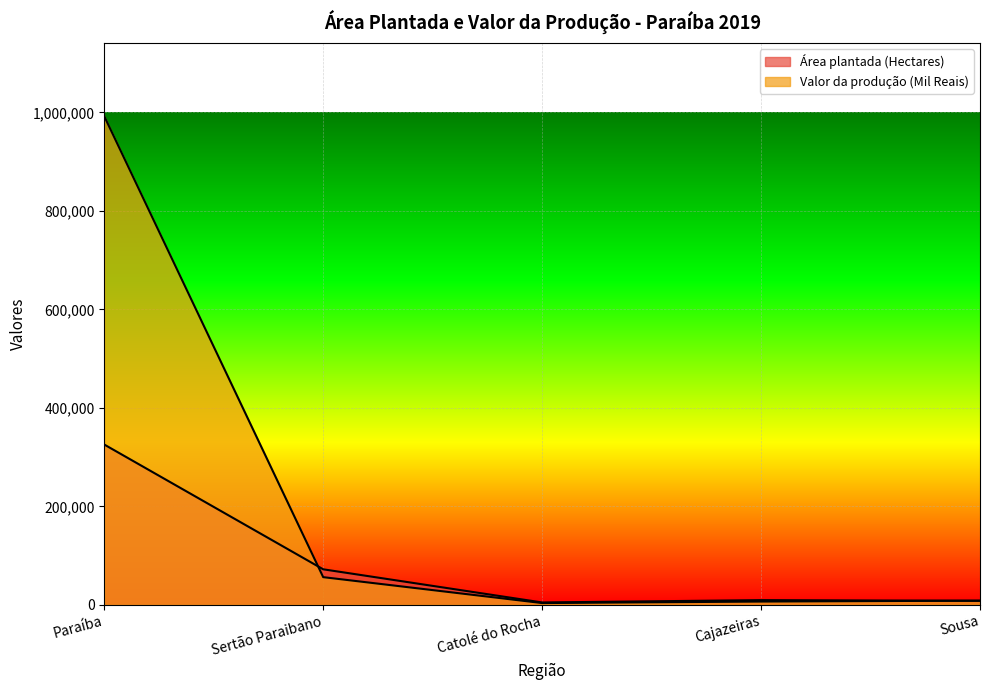

Which series has the largest total across all categories?

Valor da produção (Mil Reais)